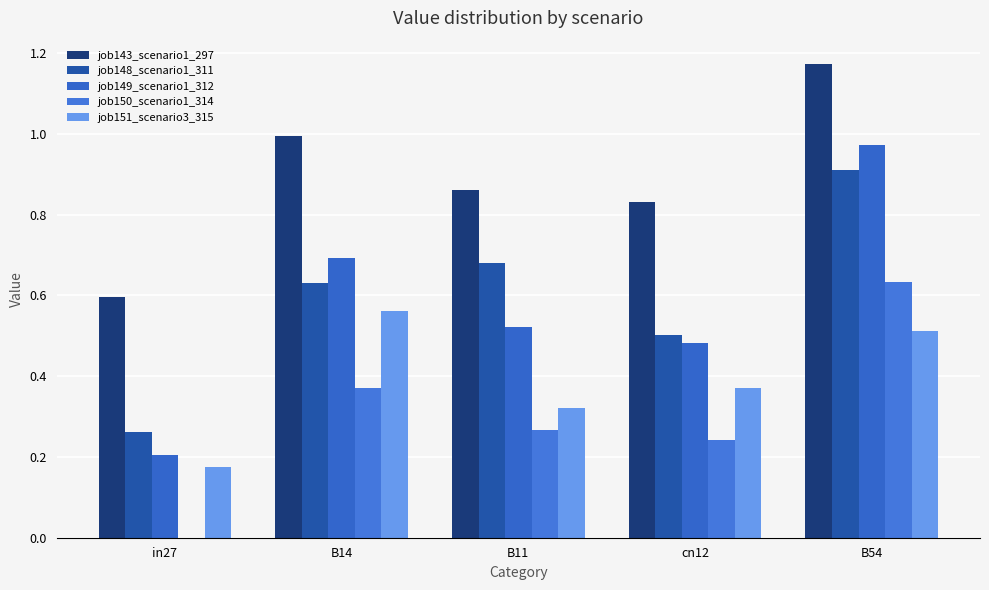

What is the average value of the job143_scenario1_297 series?

0.9